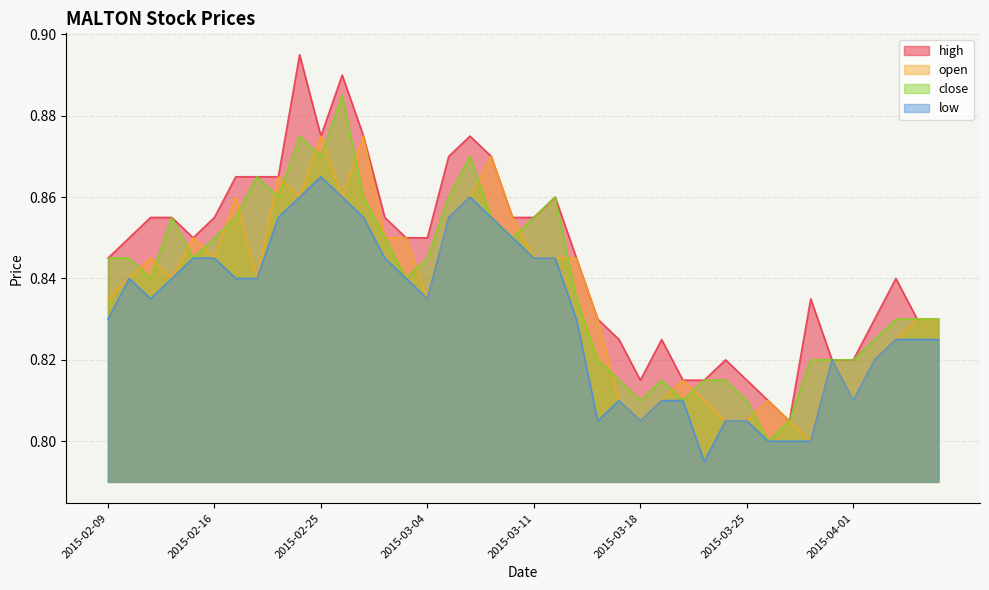

What is the label of the 10th point from the right?

2015-03-25